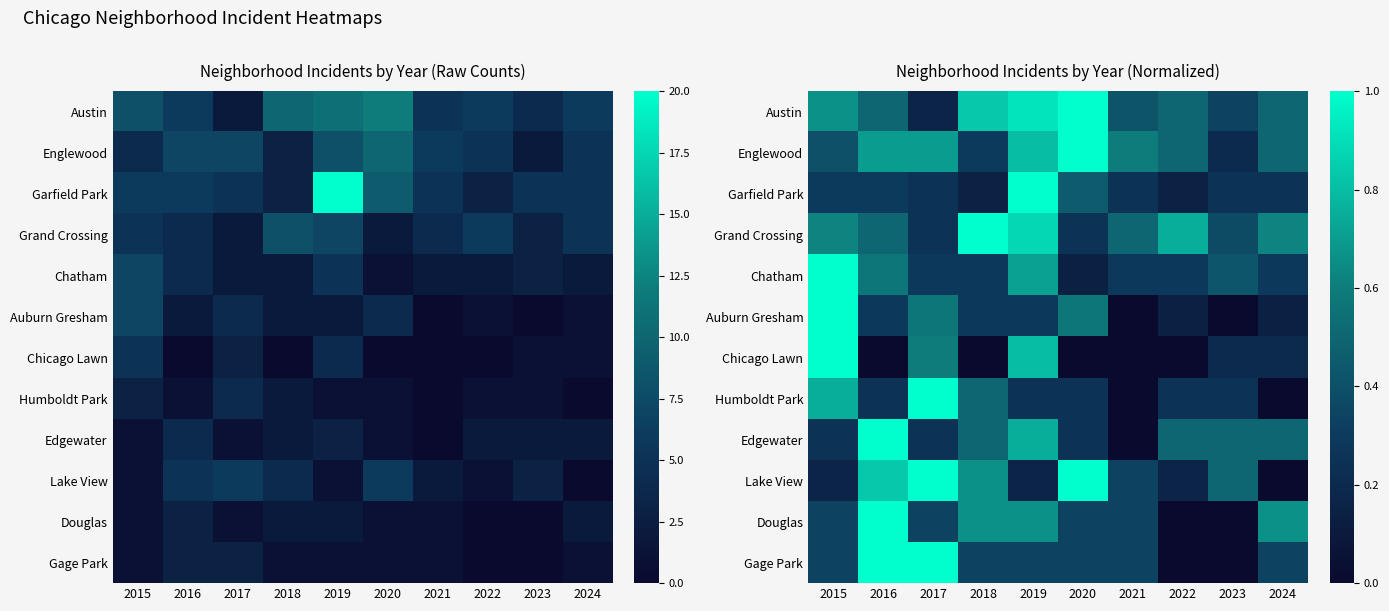

What is the spread (max minus min) of values at 2016?

1.0